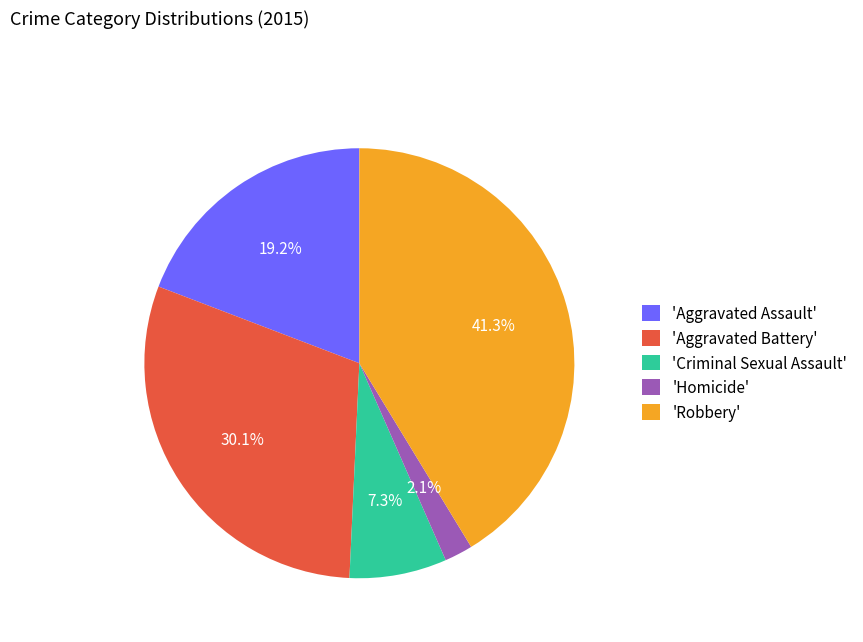

Combined, what portion of the pie is 'Robbery' and 'Homicide'?

43.4%